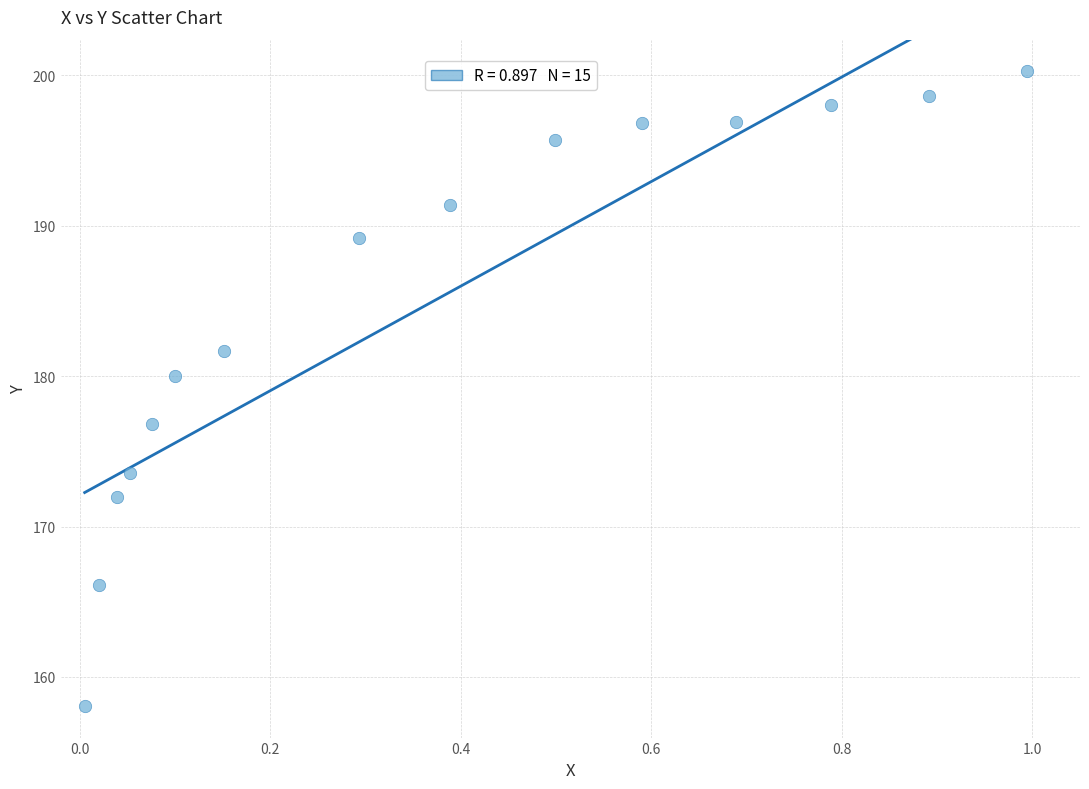

What is the range of X values (max minus min)?

1.0